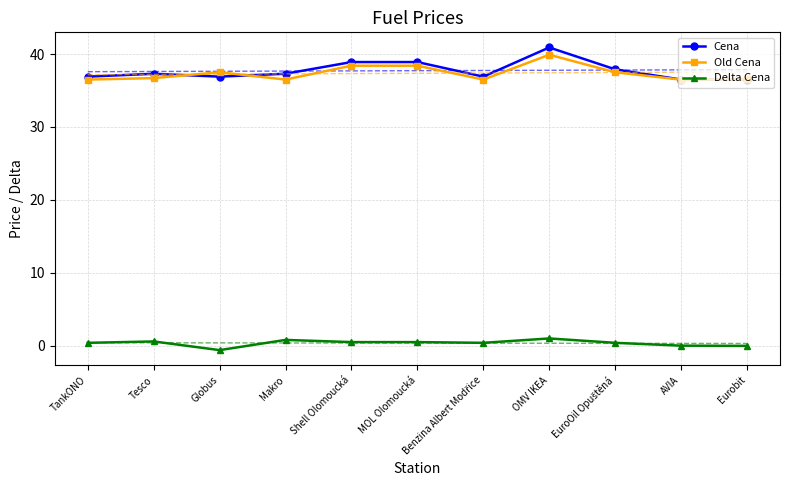

The Cena series shows 59.8 at AVIA. True or false?

False